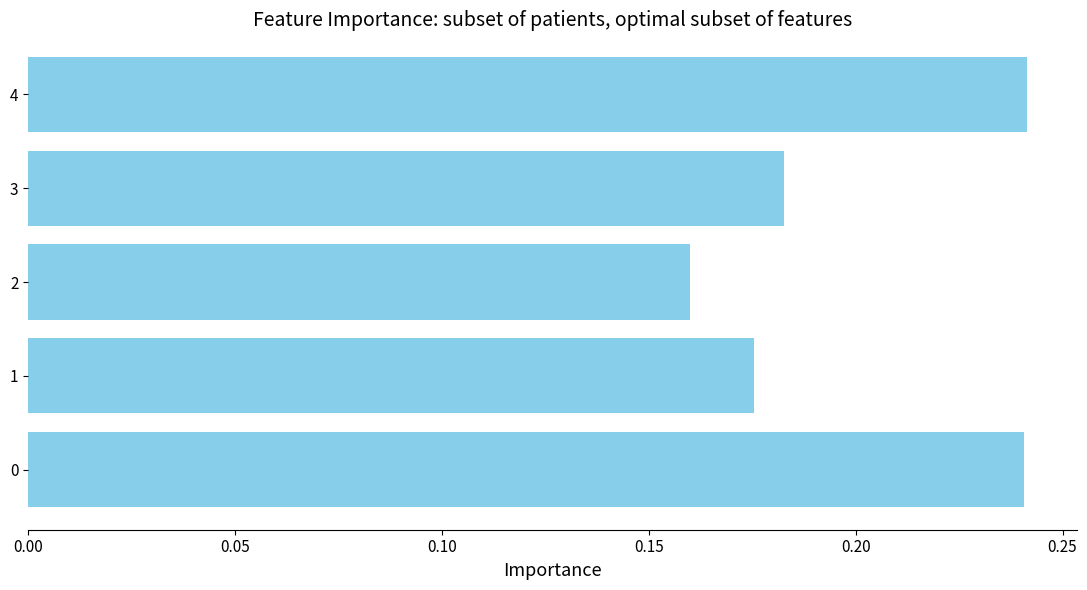

How many values are between 0 and 1?

5